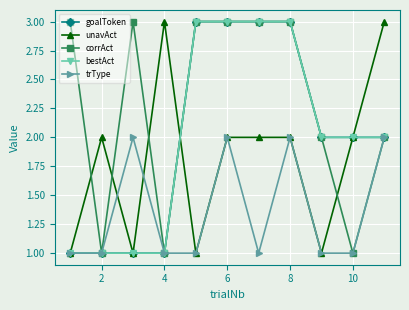

Is this an area chart (filled region under the line)?

No